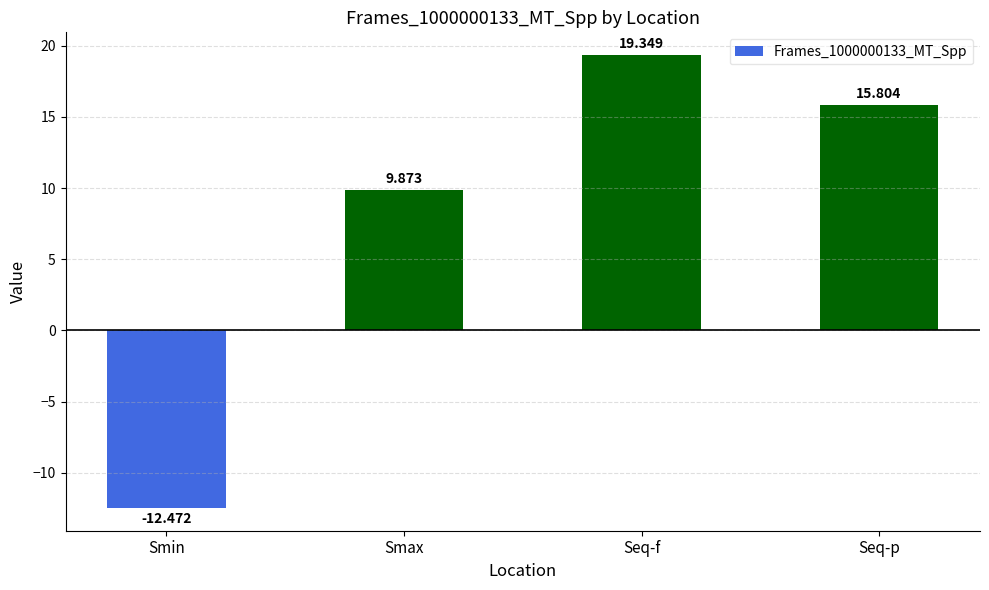

Reading left to right, transcribe all the data shown in this chart.

Smin=-12.5	Smax=9.9	Seq-f=19.3	Seq-p=15.8